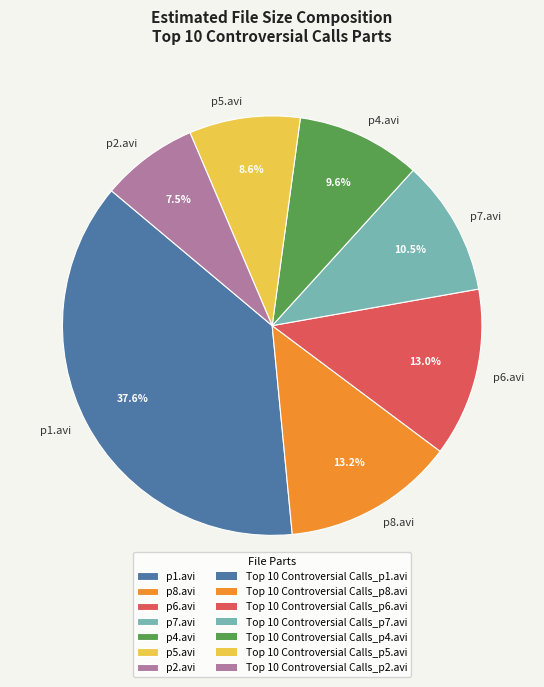

How many segments does this pie chart have?

7